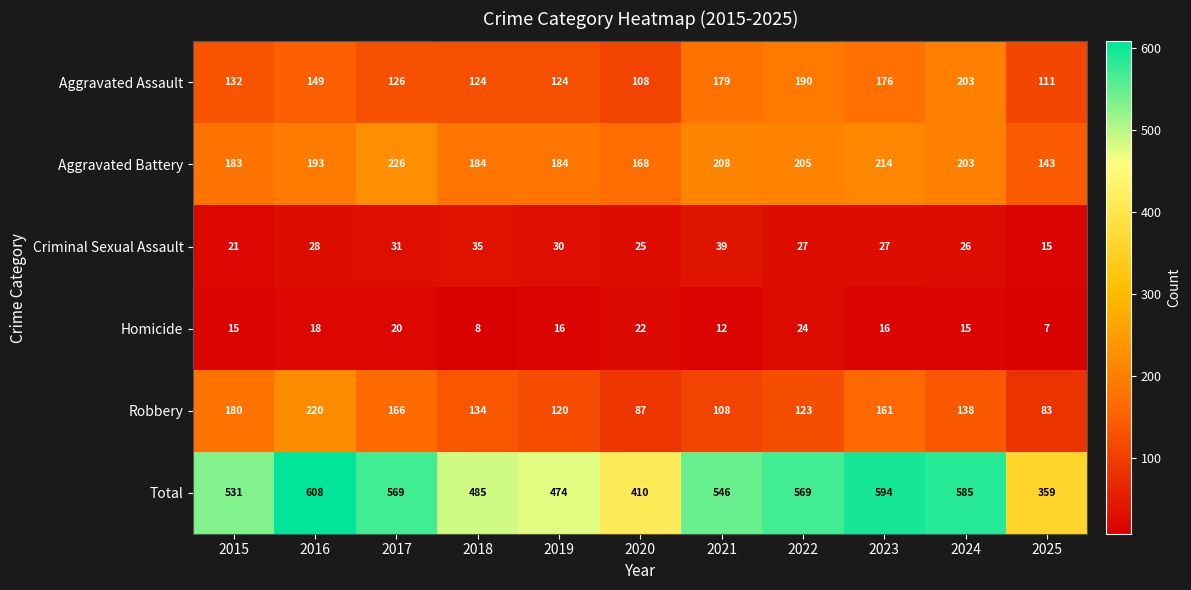

How many categories are shown in the chart?

11